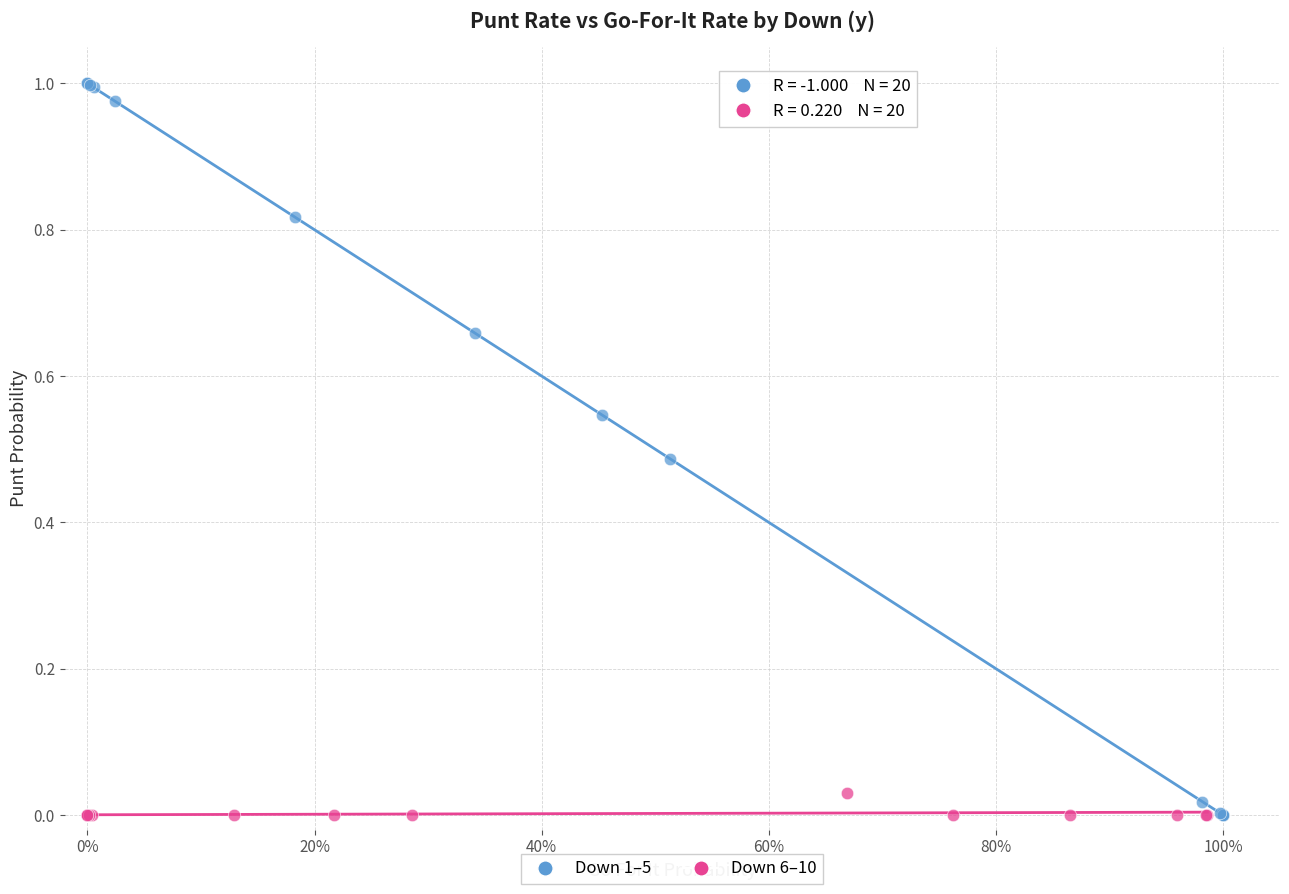

What are all the series names shown in the legend?

Down 1–5, Down 6–10